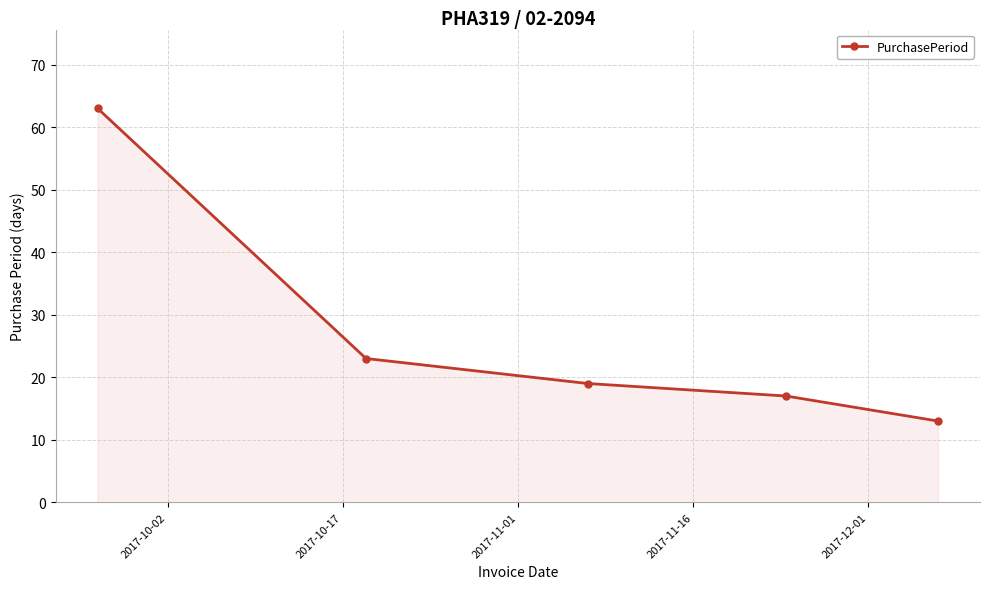

True or false: there are more than 2 points higher than both neighbors.

False